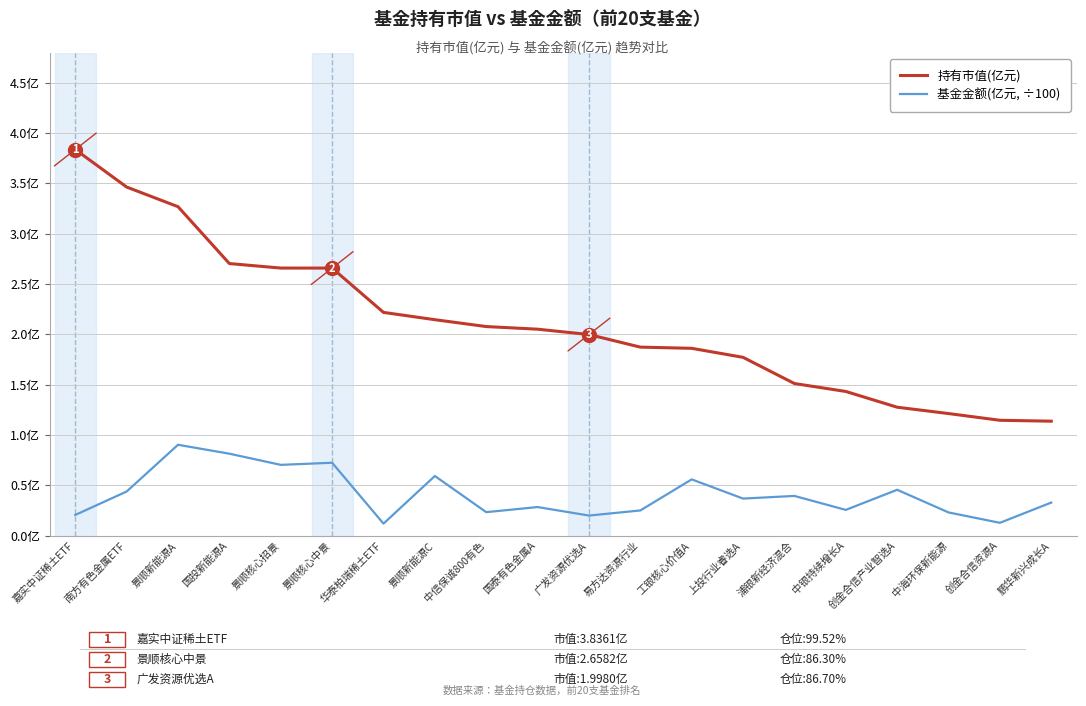

At which category is the sum across all series the highest?

景顺新能源A